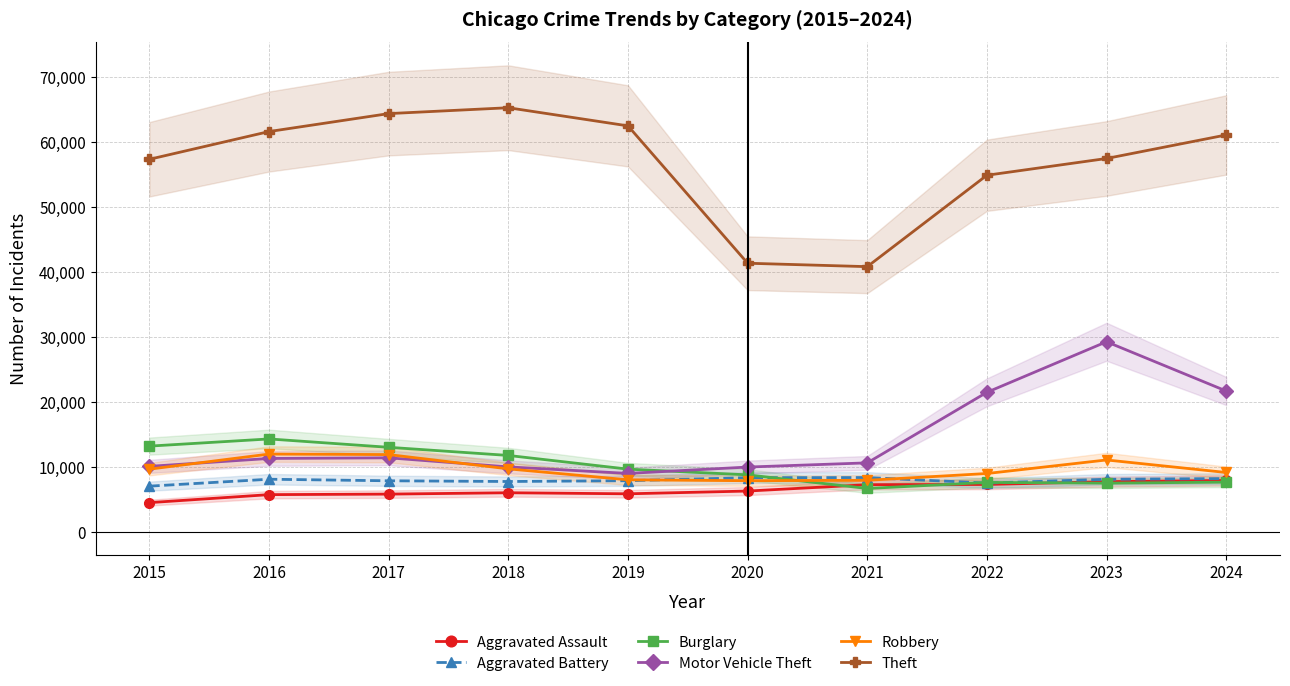

Between 2019 and 2020, which series saw the biggest shift?

Theft